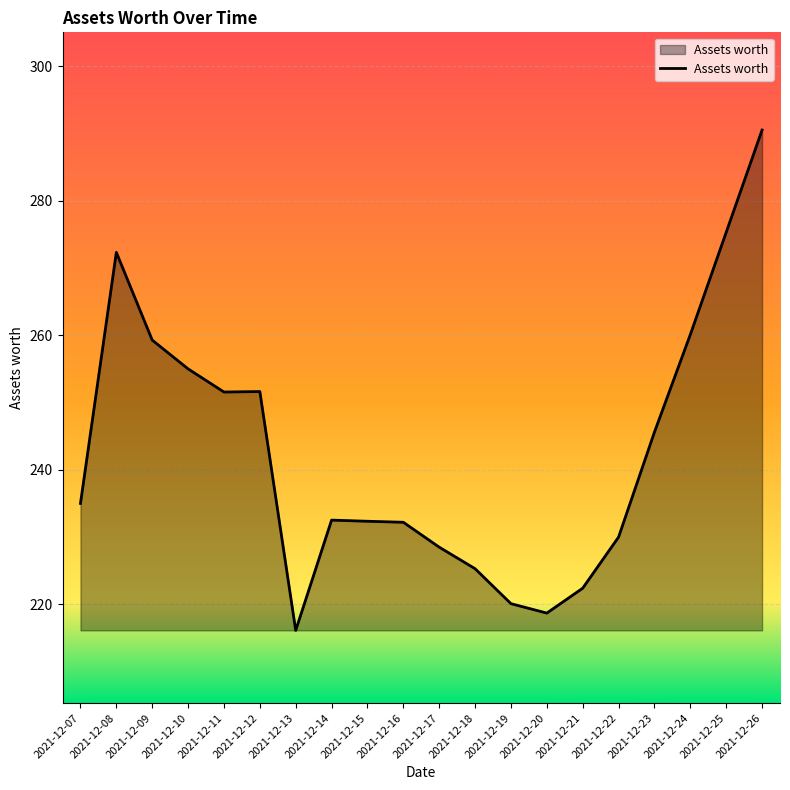

What is the difference between the values at 2021-12-09 and 2021-12-10?

4.3